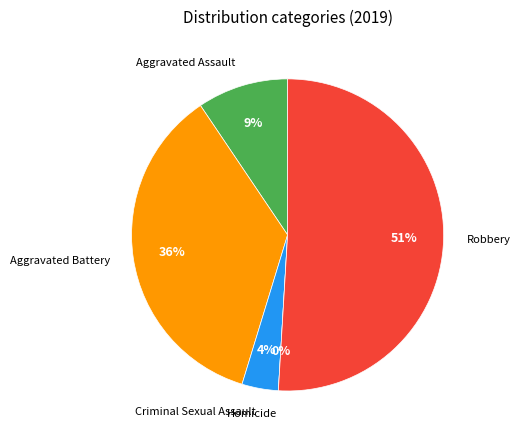

Is there a majority slice in this chart?

Yes